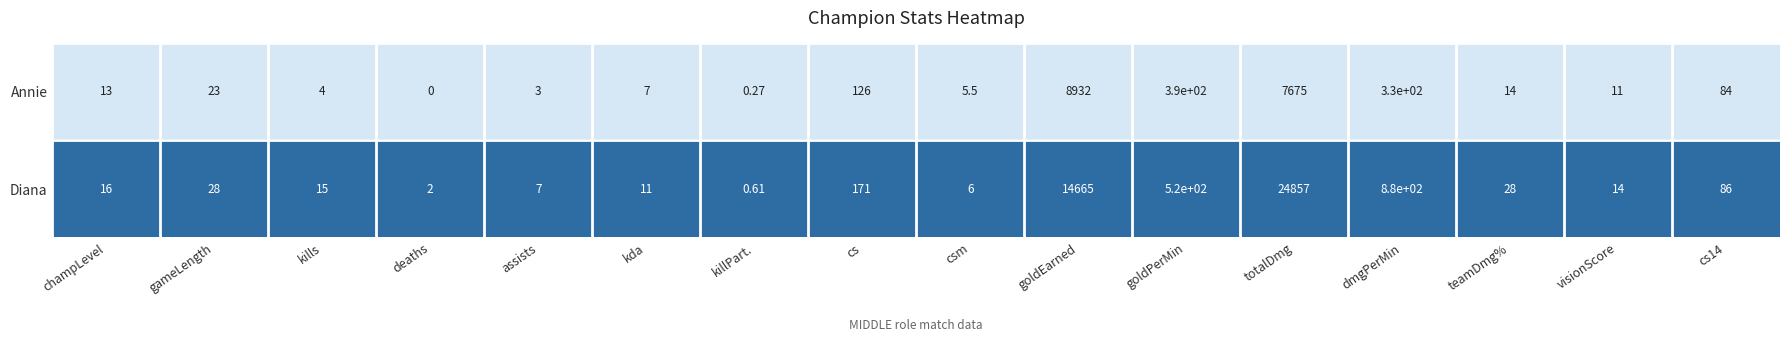

Rank the series by their average value, from lowest to highest.

Annie, Diana